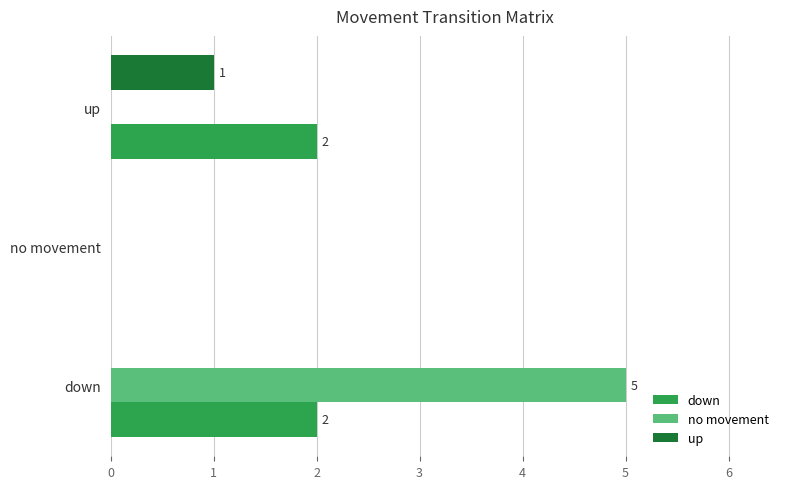

What is the sum of all down values?

4